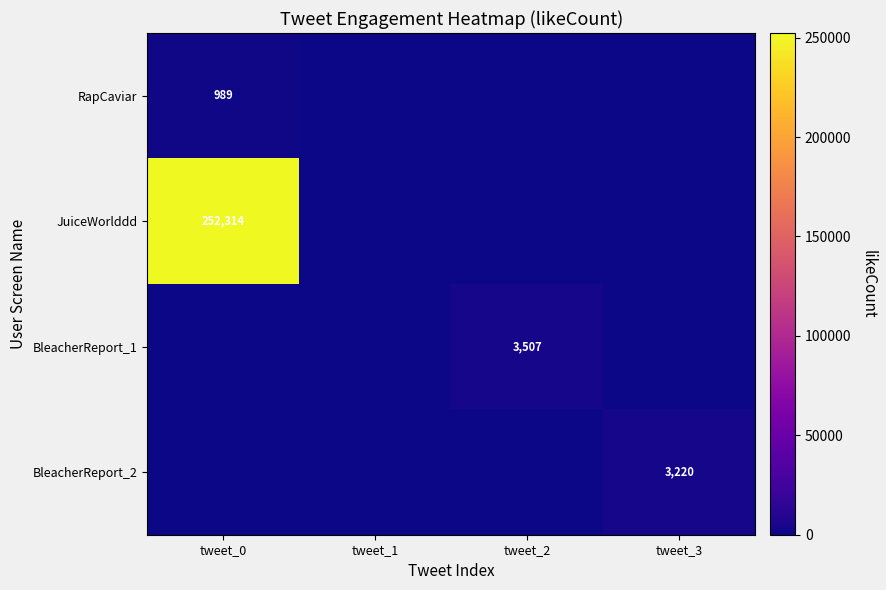

What is the total value across all series at tweet_2?

3507